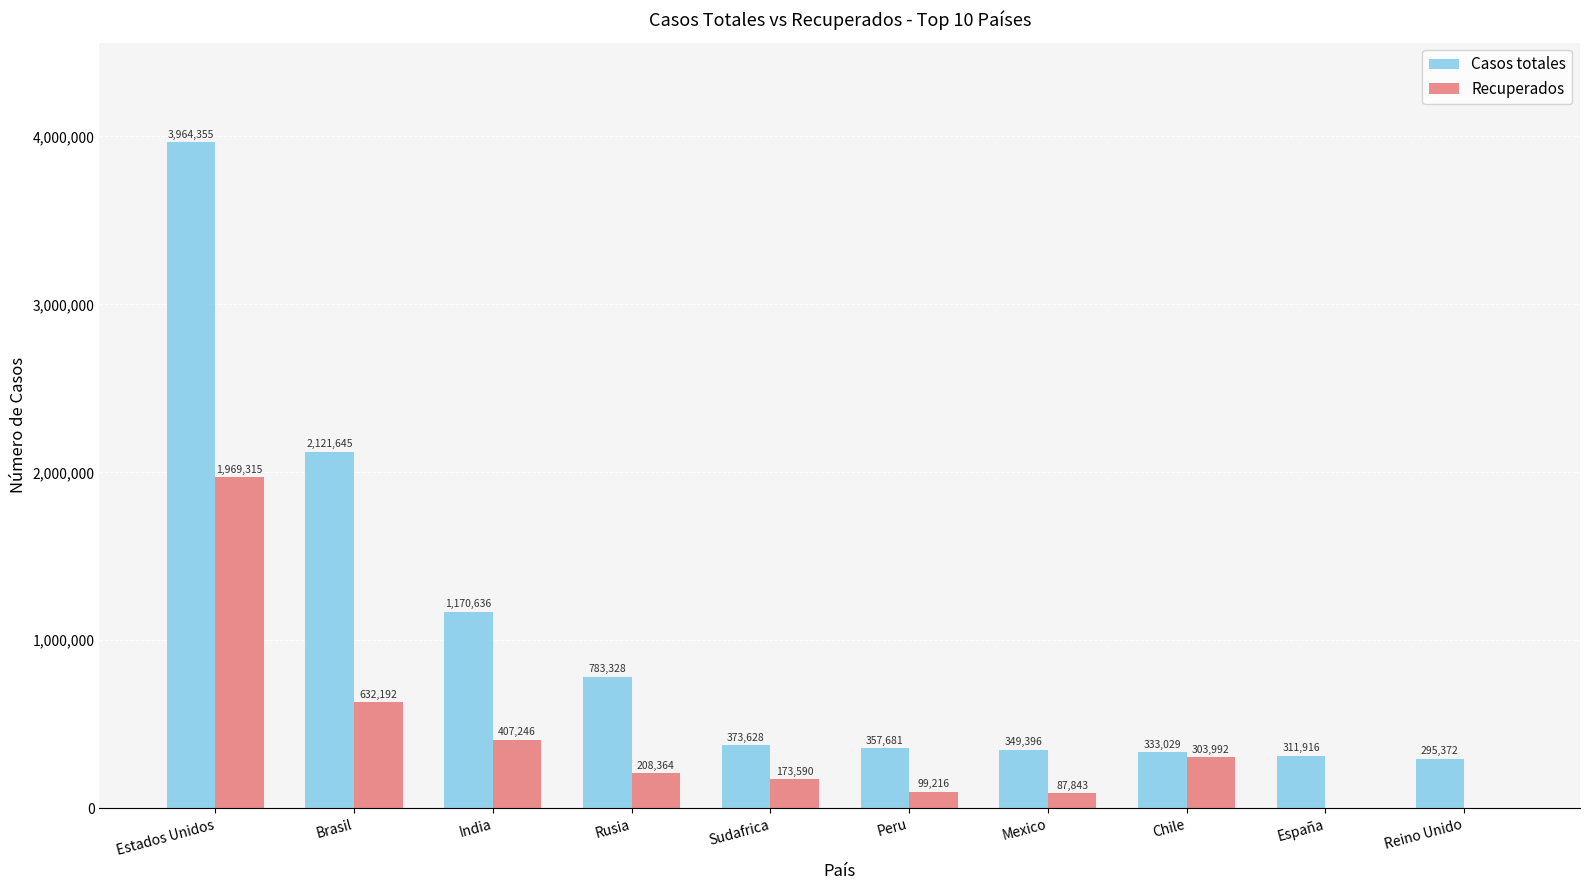

Where is Recuperados nearest to the value 984657?

Brasil